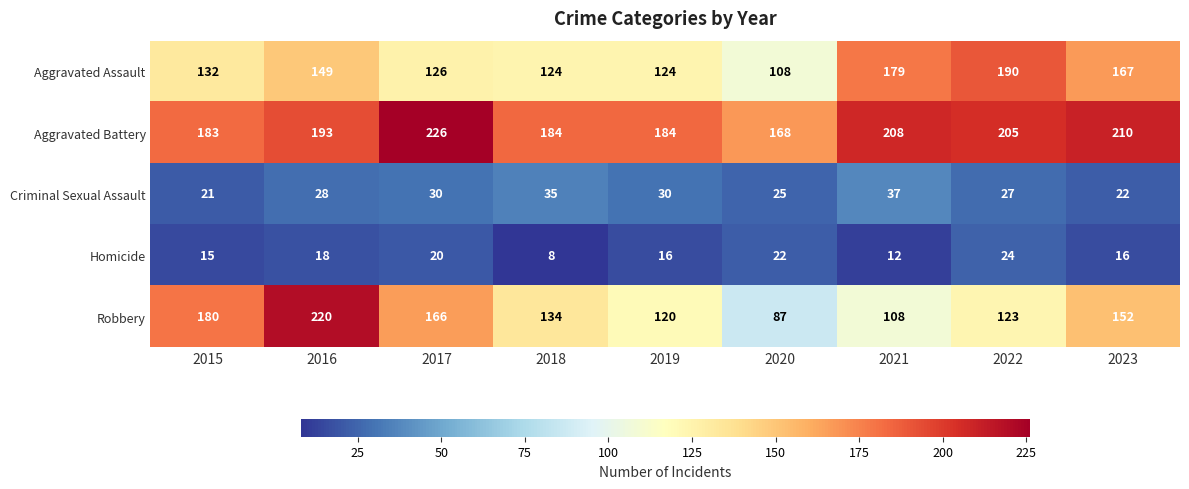

What is the sum of all Homicide values?

151